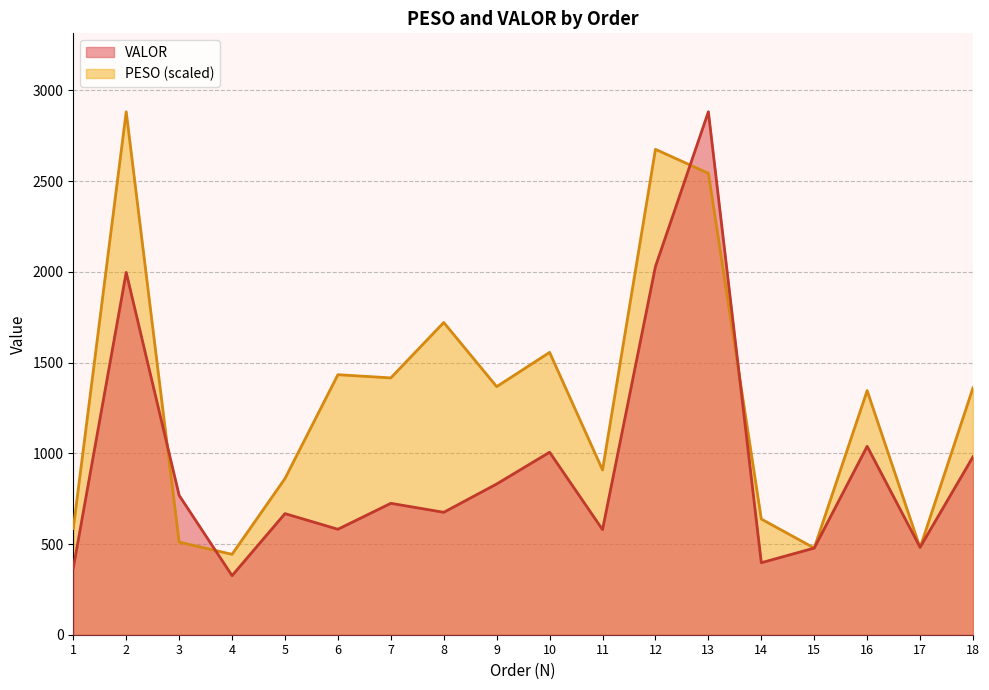

At how many categories does at least one series exceed 2655?

3